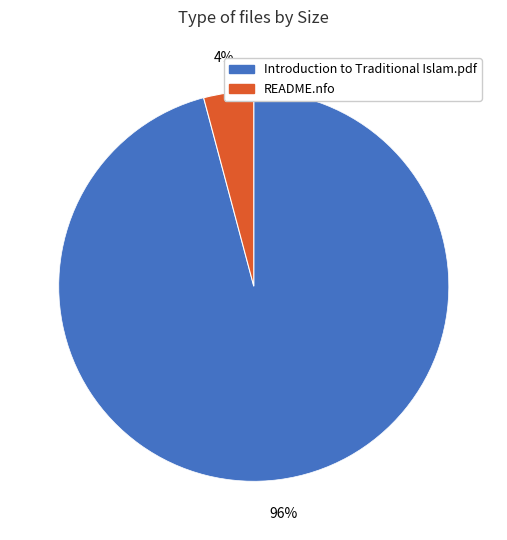

Rank the categories by value from lowest to highest.

README.nfo, Introduction to Traditional Islam.pdf